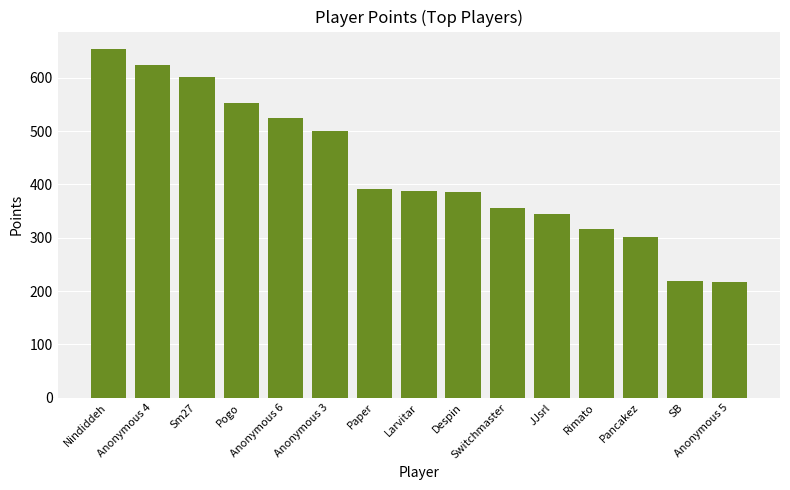

Count the number of data series in this chart.

1